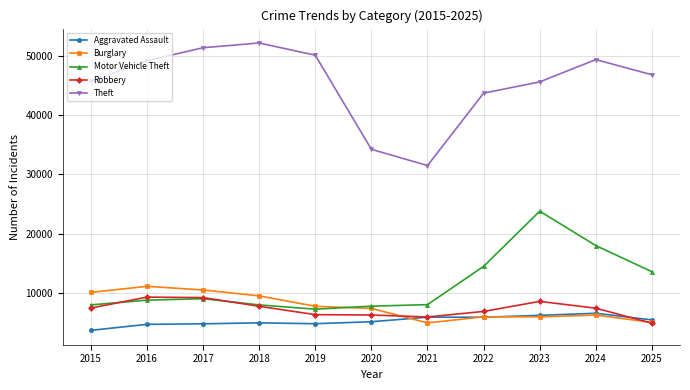

What is the highest value of the Aggravated Assault series?

6528